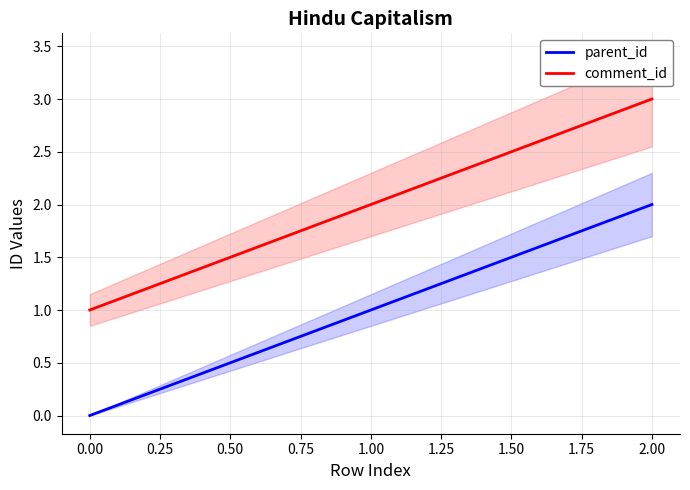

What is the maximum value for comment_id?

3